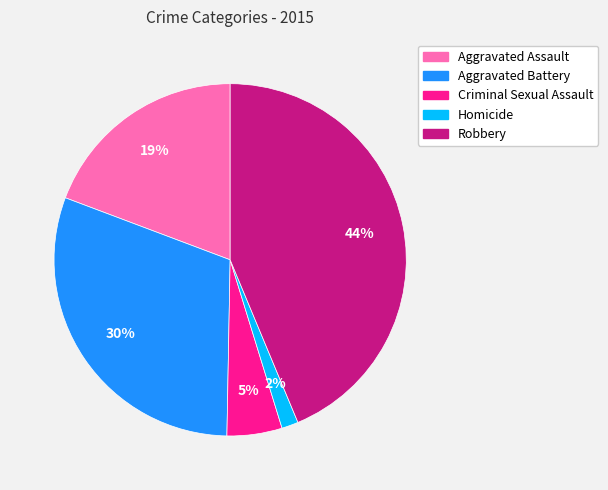

How many segments does this pie chart have?

5